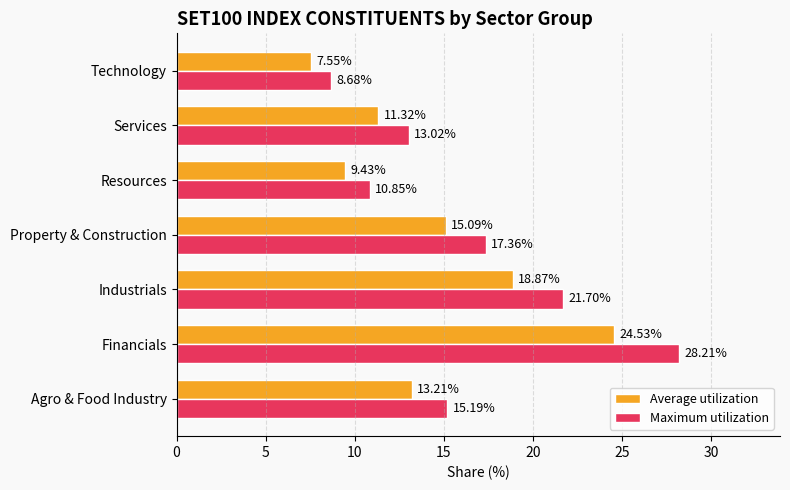

What is the total value across all series at Financials?

52.7